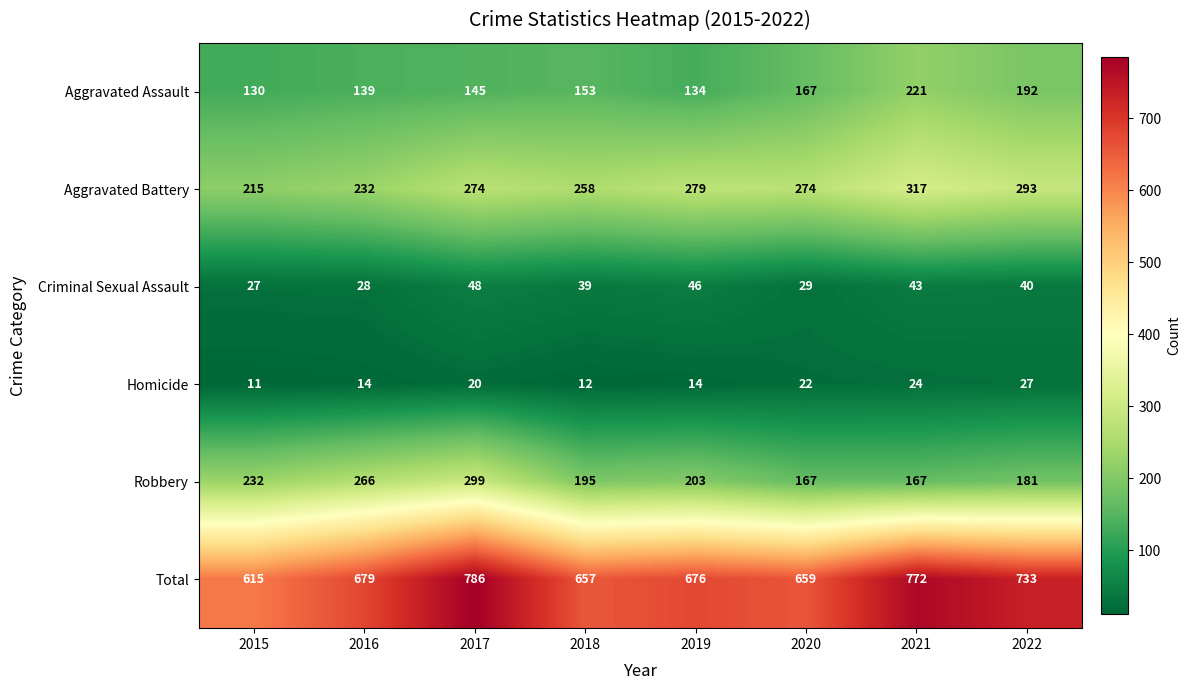

How many Aggravated Battery values are between 258 and 293?

5